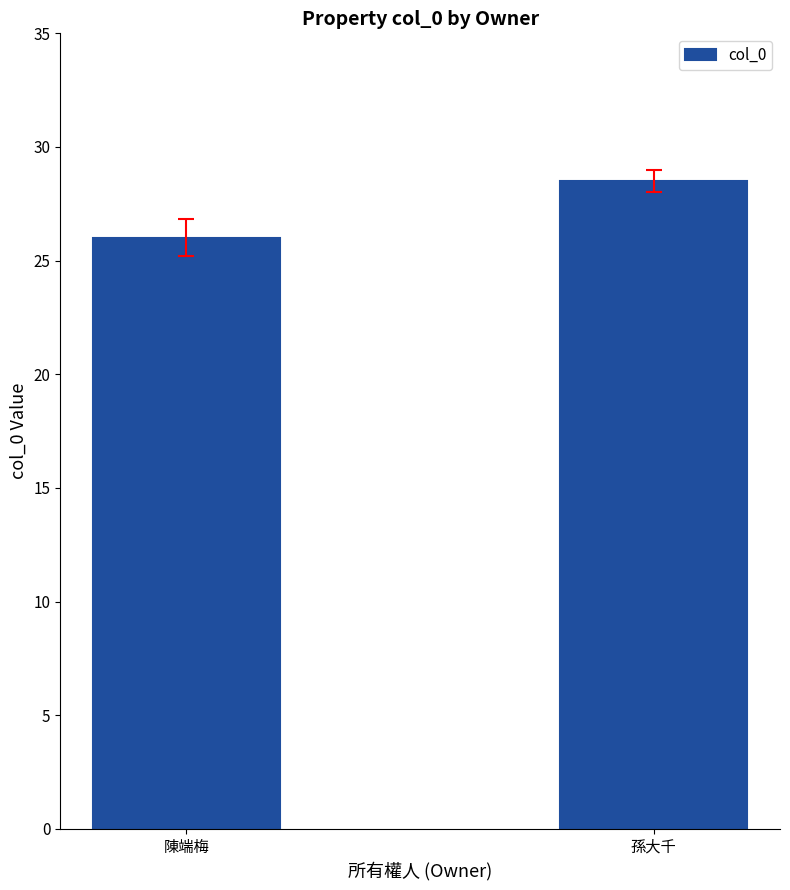

What is the sum of the values at 陳端梅 and 孫大千?

54.5